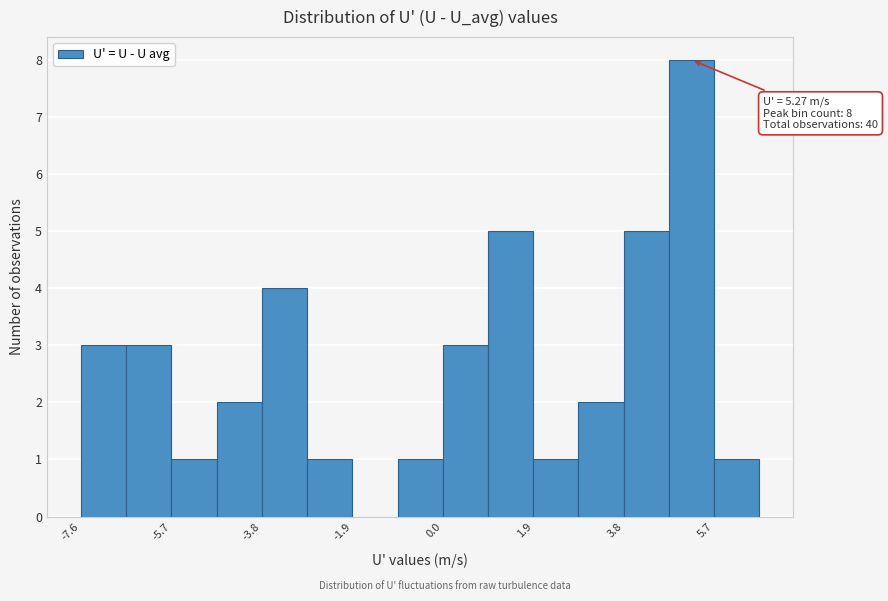

Which range on the x-axis has the tallest bar?

4.8 to 5.8